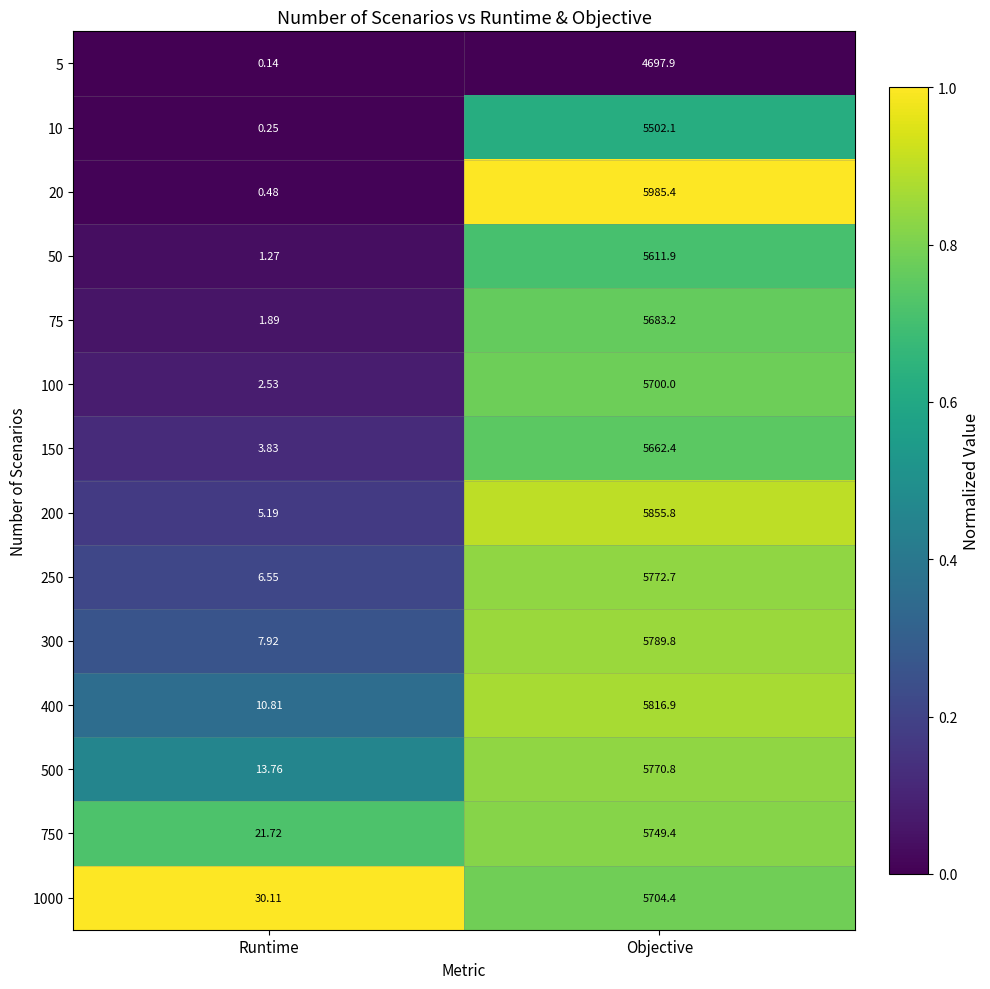

Where does the 75 series first go above 5683?

Objective